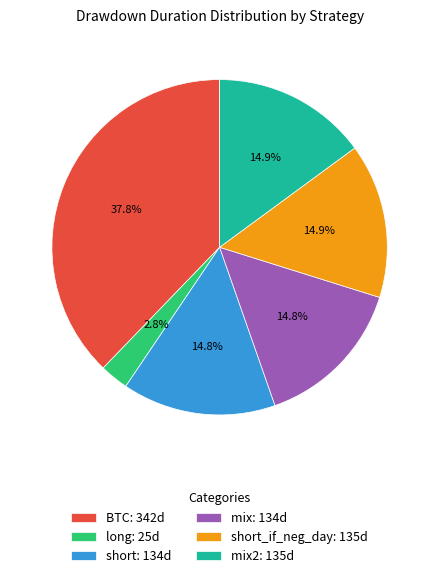

How many slices are in this pie chart?

6